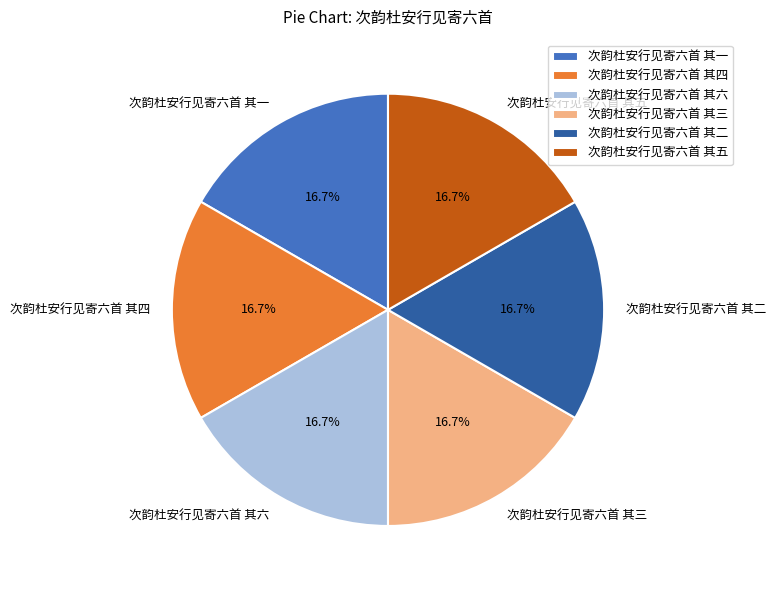

To the nearest percent, what is the average slice percentage?

17%